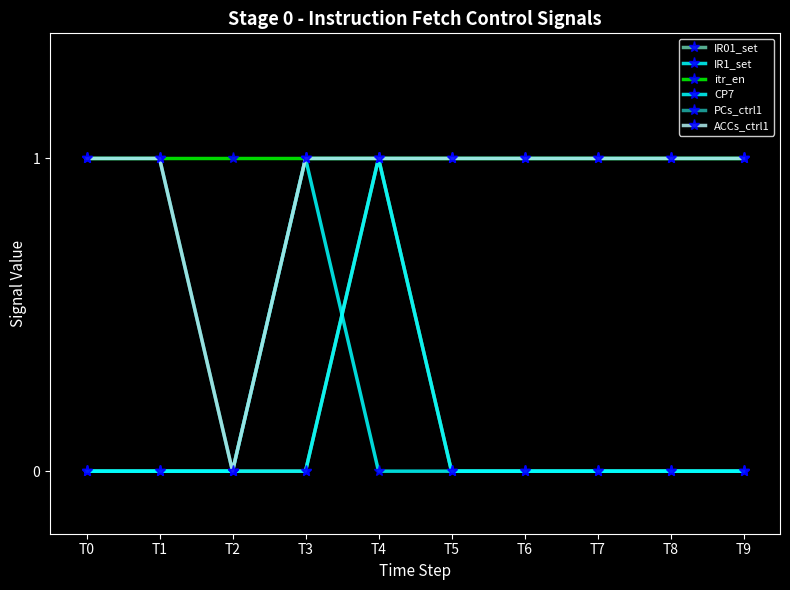

True or false: IR01_set and itr_en intersect in this chart.

False